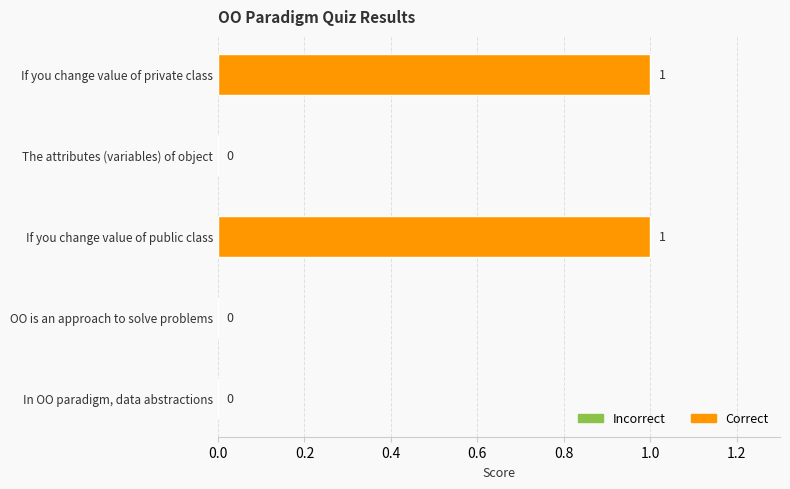

What is the label of the 1st bar from the left?

In OO paradigm, data abstractions